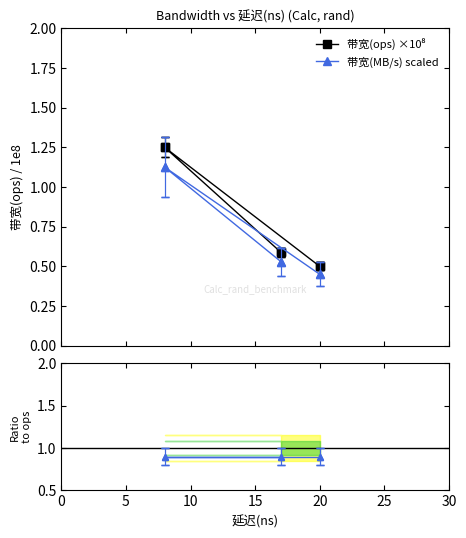

Which category has the lowest value across all series?

20